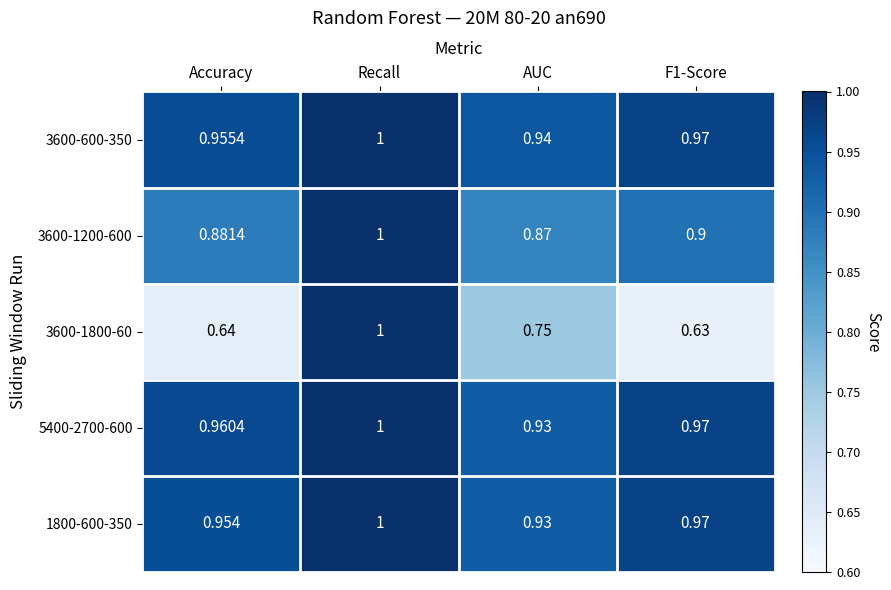

Which label corresponds to the largest value in the chart?

Recall